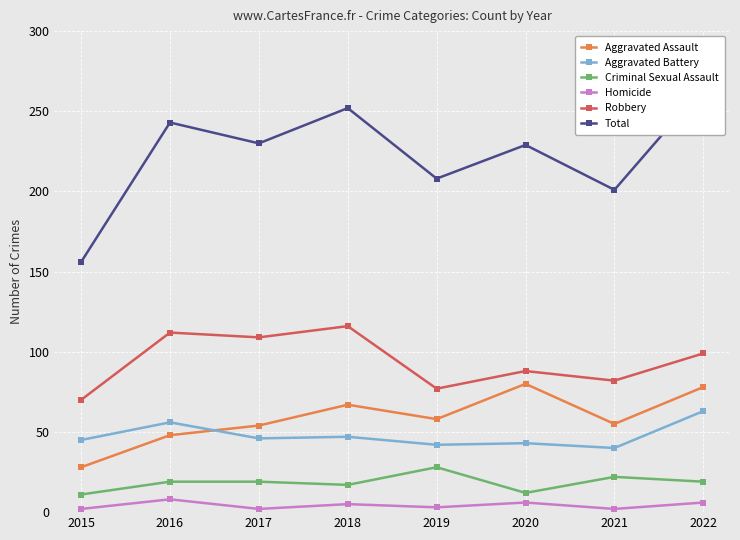

Is it true that Criminal Sexual Assault equals 18 at 2019?

False